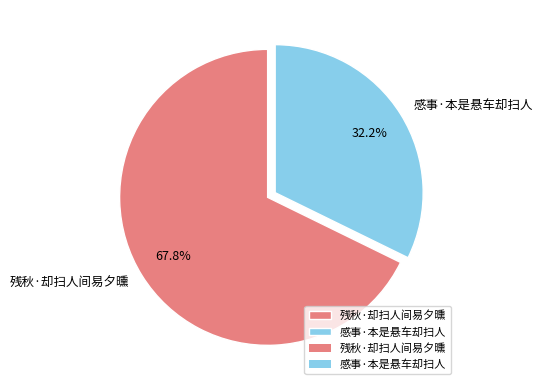

Count the number of slices in the pie.

2